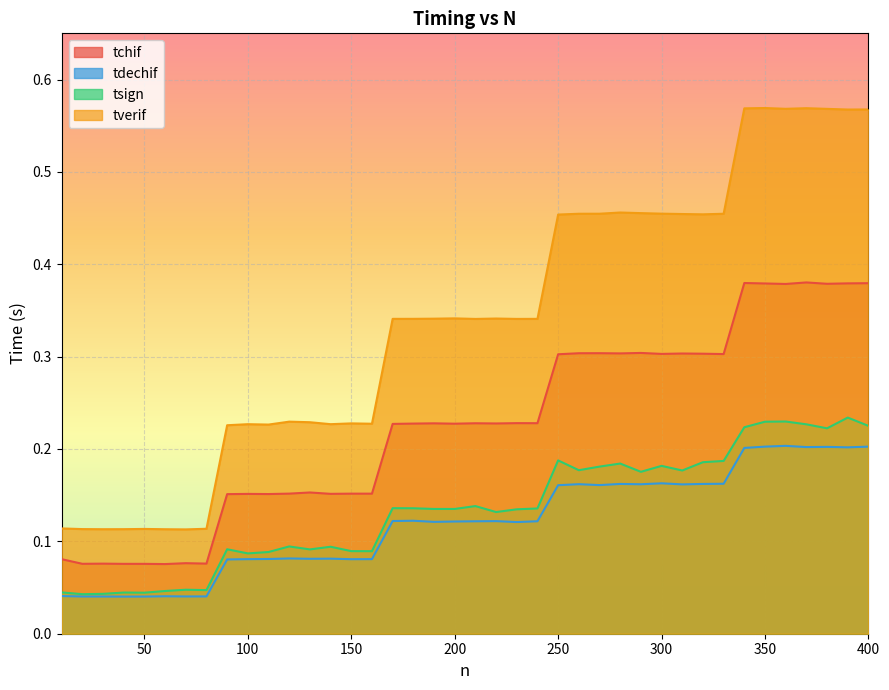

True or false: tdechif and tchif cross at least once.

False